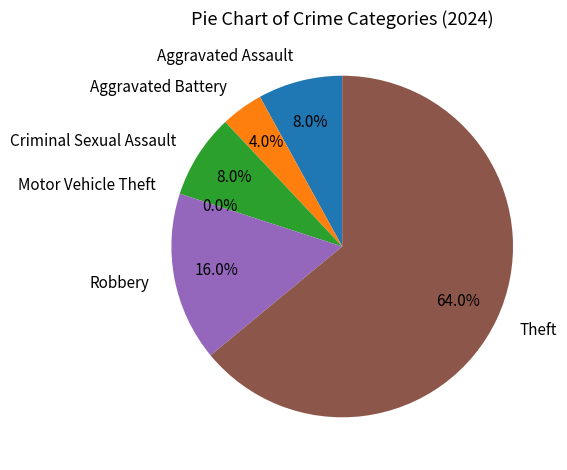

Is Theft the majority of the pie?

Yes